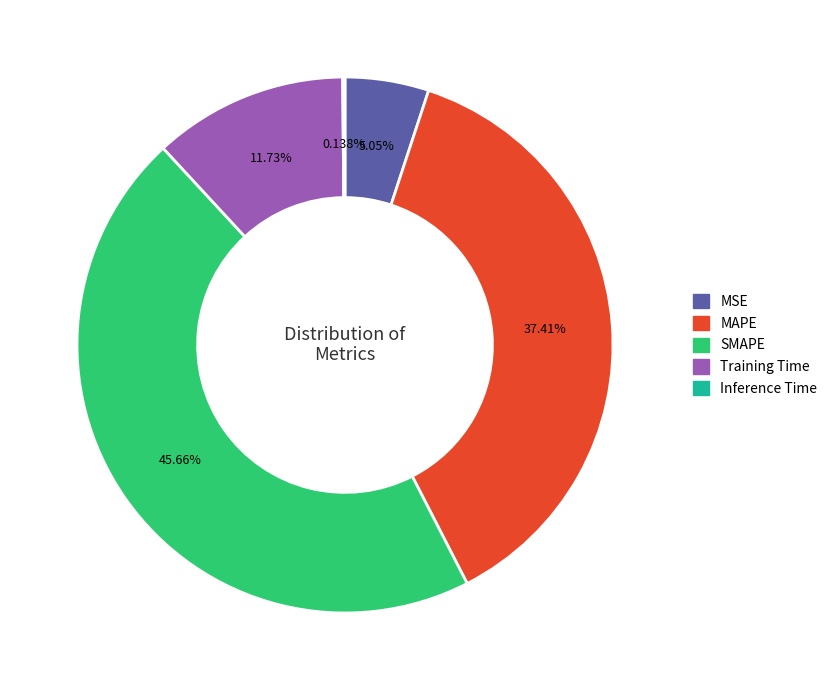

Is the sum of MAPE and MSE greater than half?

No